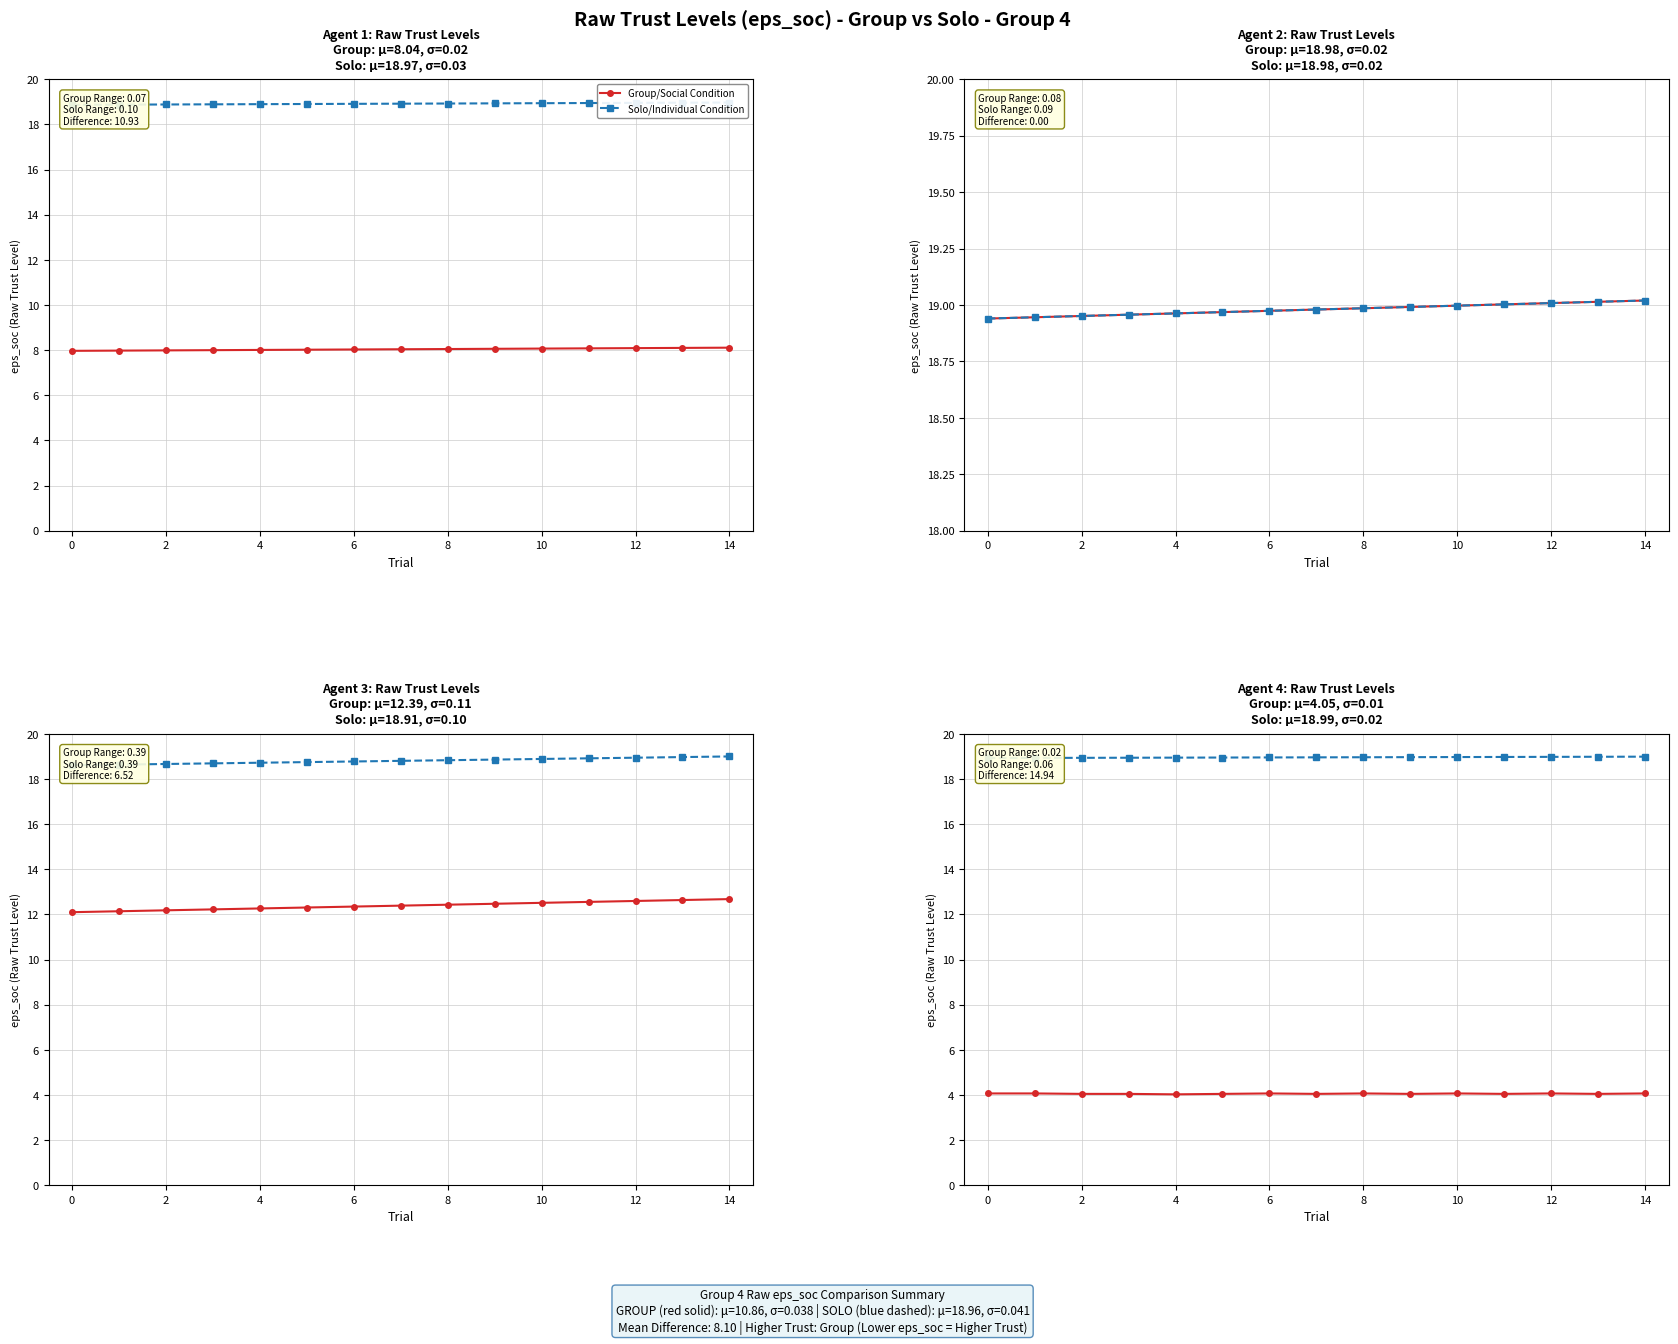

The value of Solo/Individual Condition at 8 is 19.0. True or false?

True